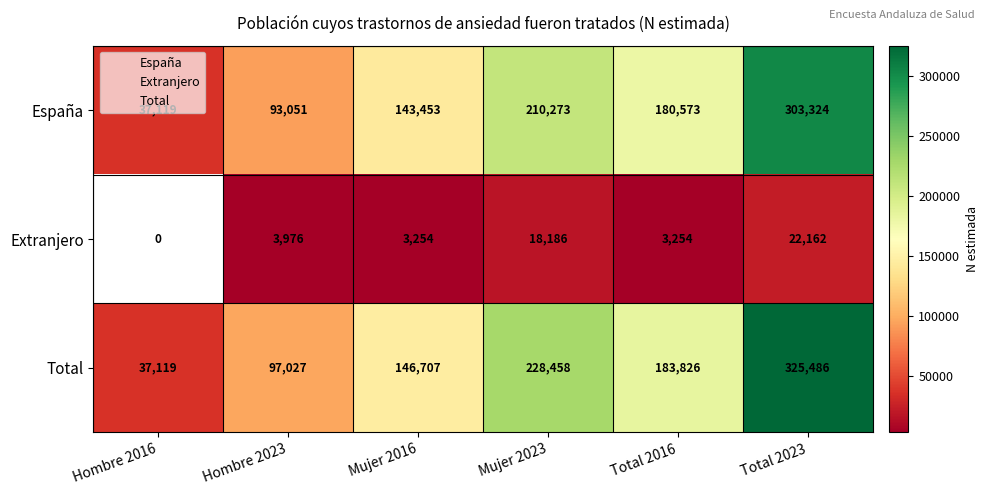

The value of Extranjero at Hombre 2023 is 3976.0. True or false?

True